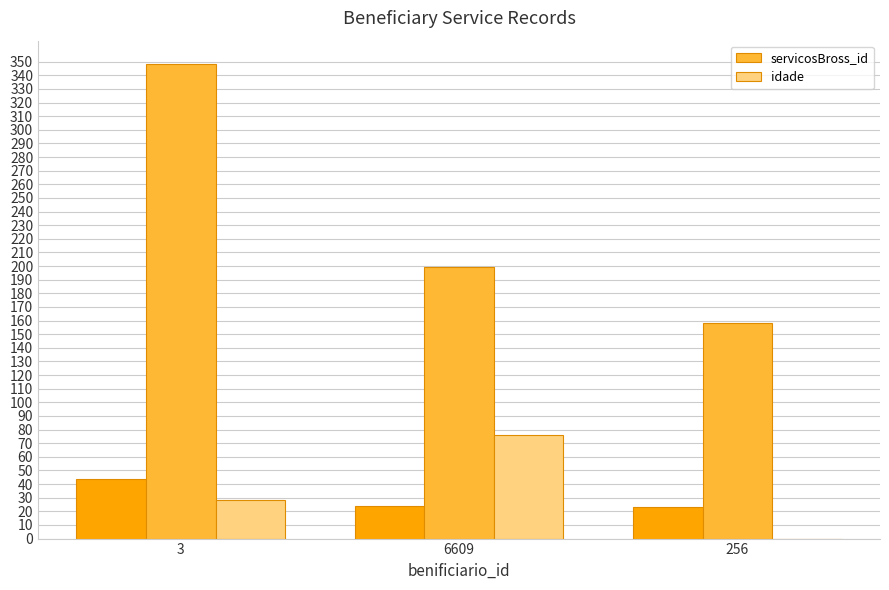

Which label corresponds to the smallest value in the chart?

256